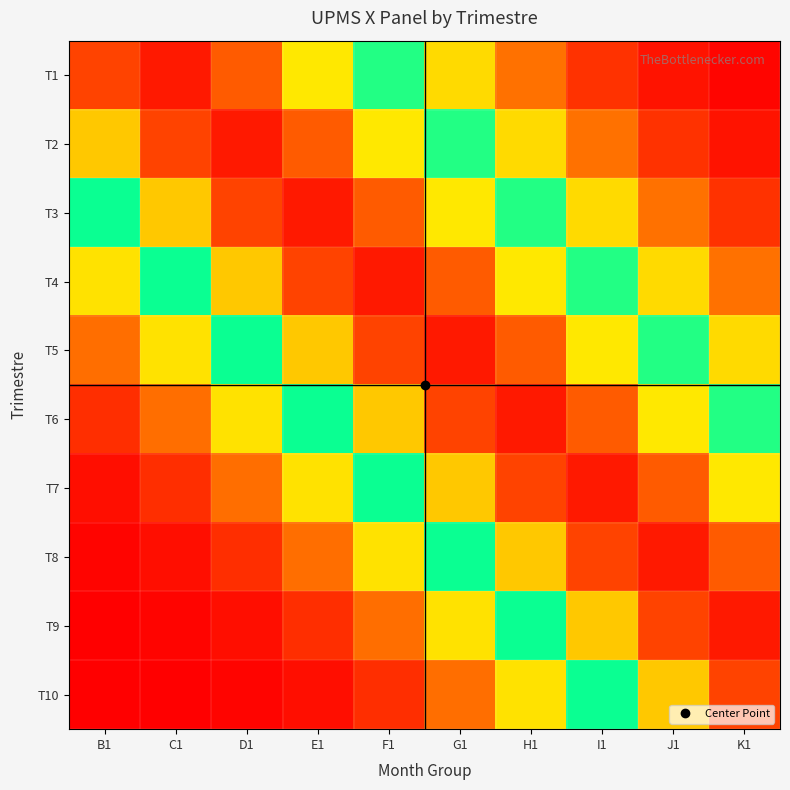

What is the total value across all series at F1?

14220.4